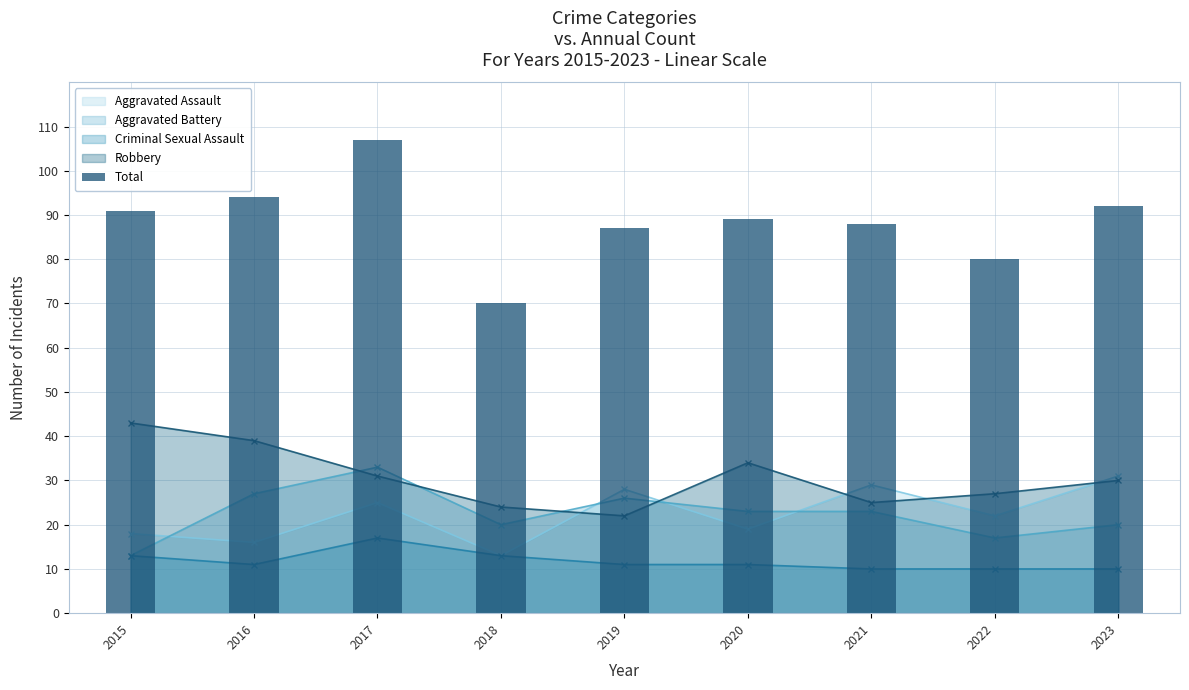

What is the sum of the values at 2016 and 2023?

186